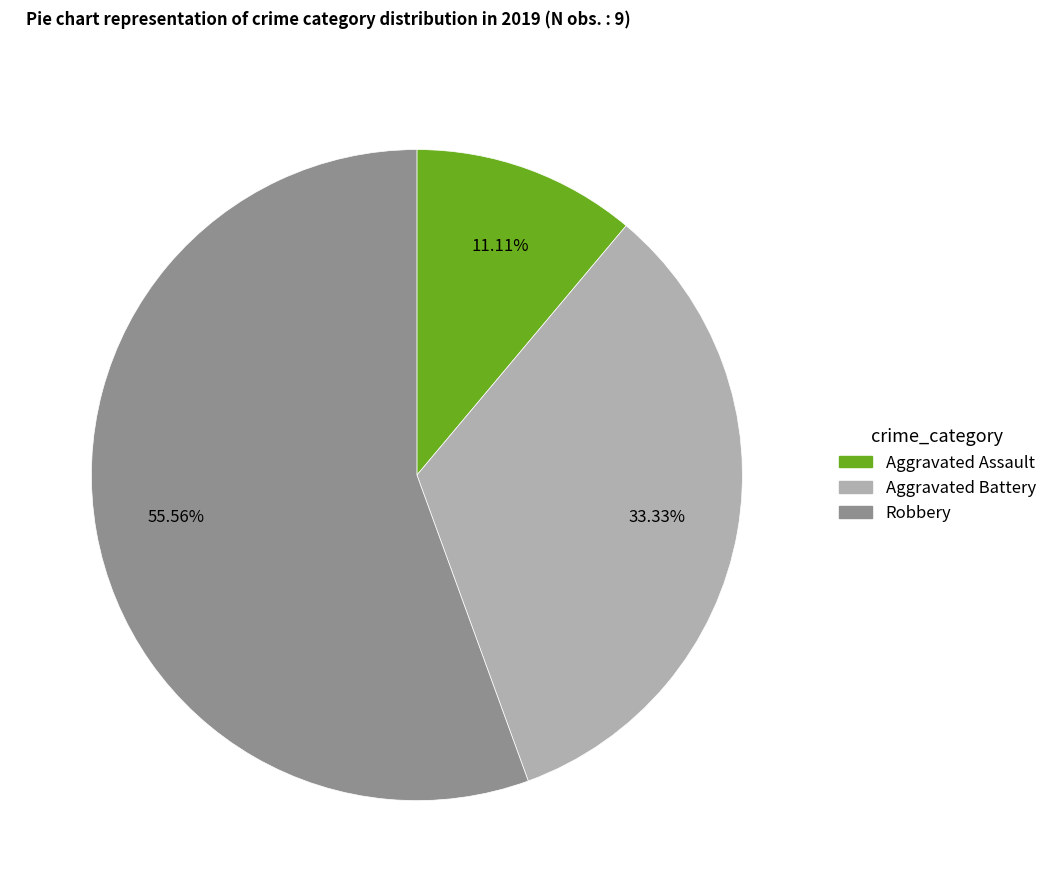

Is there any slice that represents more than half of the pie?

Yes